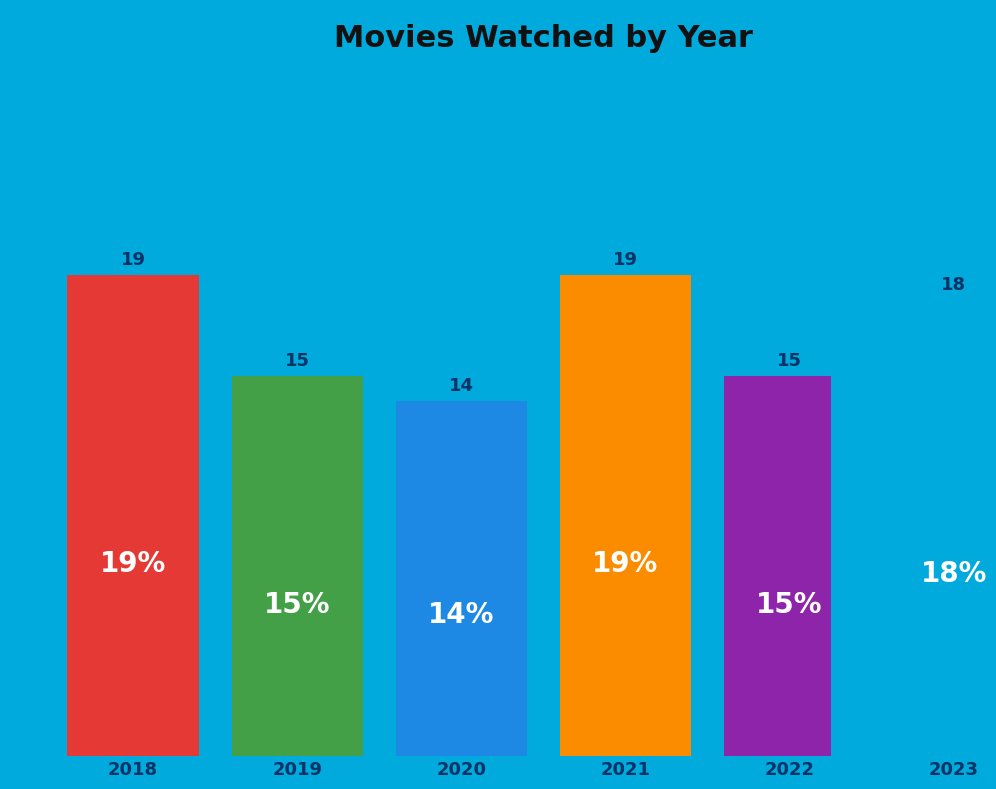

Which category has the biggest portion of the pie?

2018